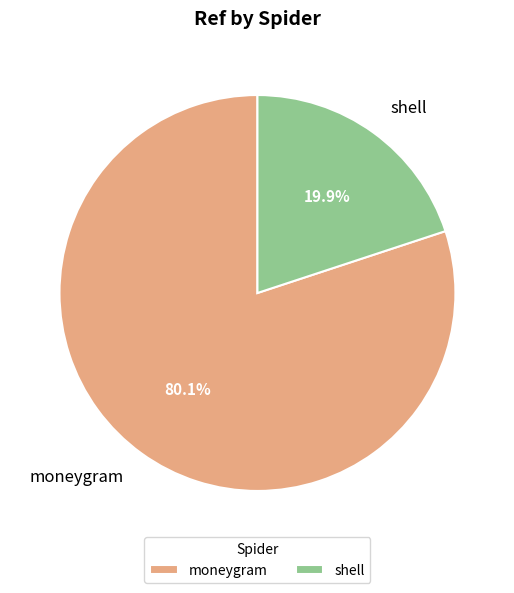

Combined, what portion of the pie is moneygram and shell?

100.0%